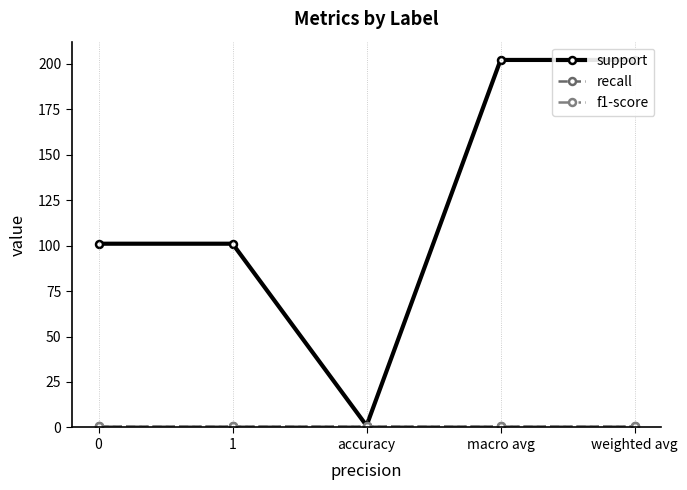

At which category is the sum across all series the highest?

macro avg